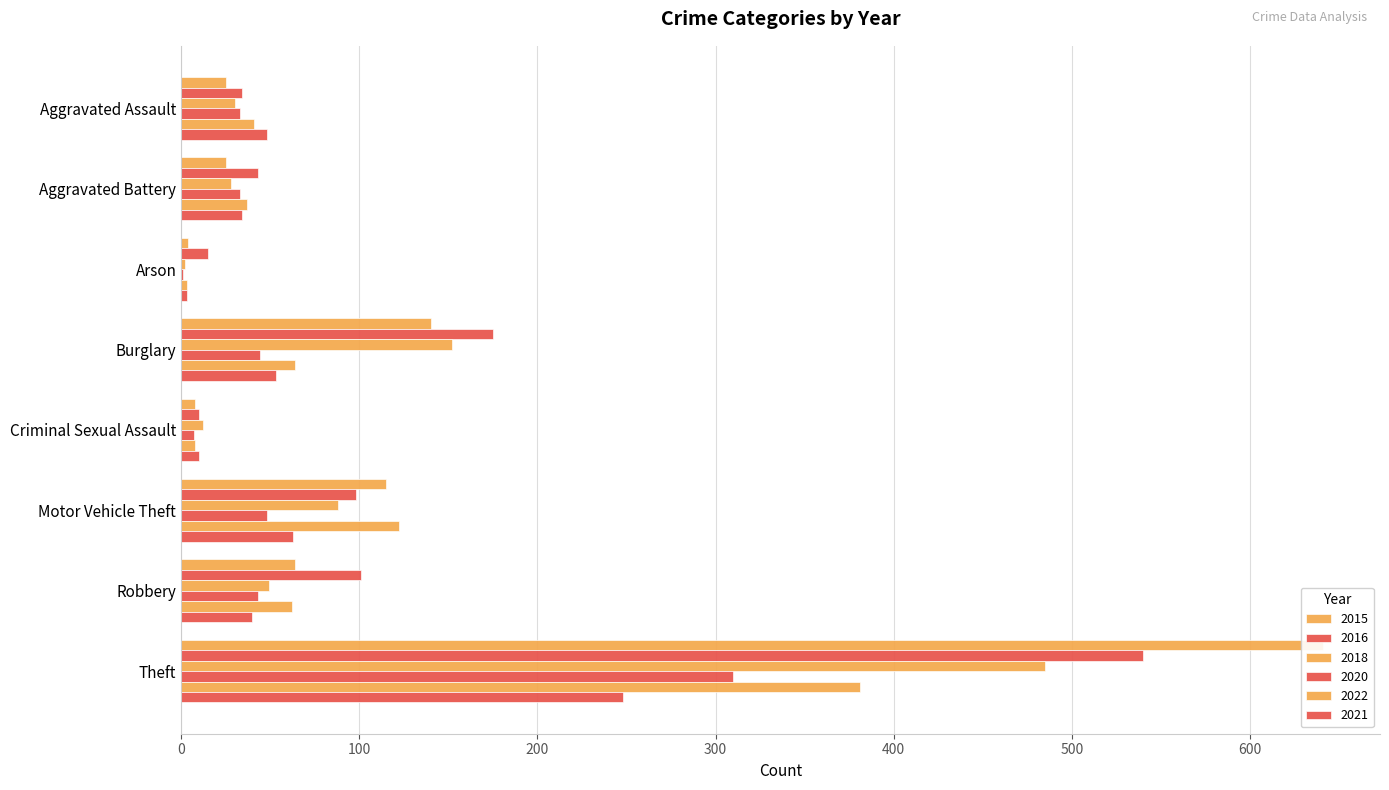

Which series has the widest spread of values?

2015